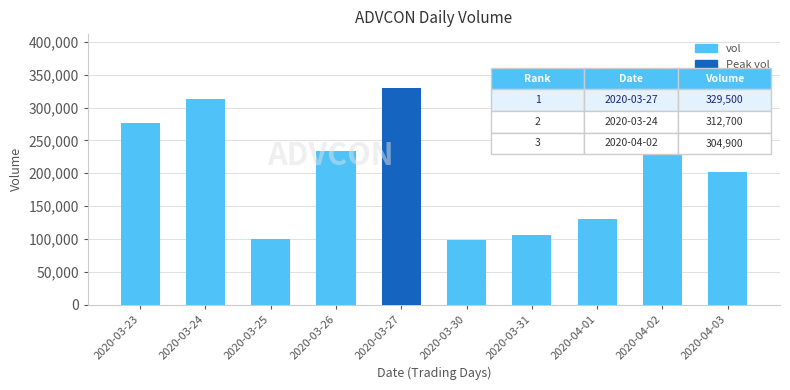

True or false: the data shows 277000 at 2020-03-23.

True